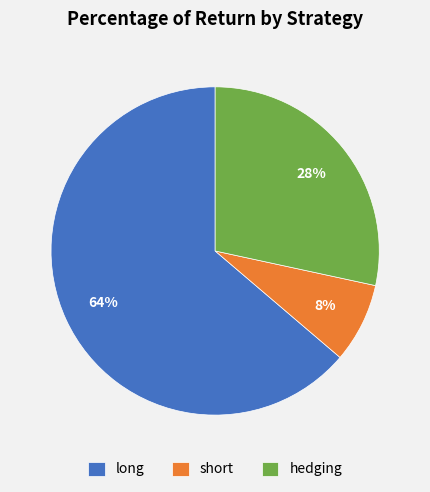

The hedging slice represents 42% of the pie. True or false?

False